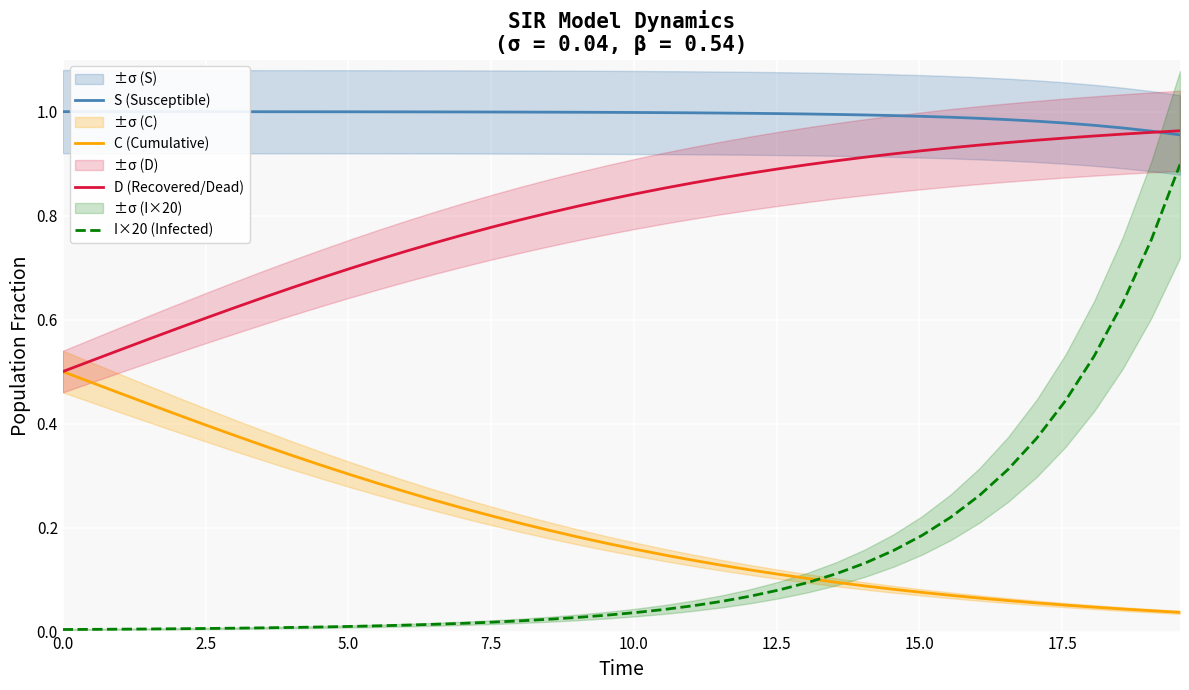

Reading right to left, what are all the values shown in this chart?

S (Susceptible): 1.0	1.0	1.0	1.0	1.0	1.0	1.0	1.0	1.0	1.0	1.0	1.0	1.0	1.0	1.0	1.0	1.0	1.0	1.0	1.0	1.0	1.0	1.0	1.0	1.0	1.0	1.0	1.0	1.0	1.0	1.0	1.0	1.0	1.0	1.0	1.0	1.0	1.0	1.0	1.0
C (Cumulative): 0.0	0.0	0.0	0.0	0.1	0.1	0.1	0.1	0.1	0.1	0.1	0.1	0.1	0.1	0.1	0.1	0.1	0.1	0.1	0.2	0.2	0.2	0.2	0.2	0.2	0.2	0.3	0.3	0.3	0.3	0.3	0.3	0.4	0.4	0.4	0.4	0.4	0.5	0.5	0.5
D (Recovered/Dead): 1.0	1.0	1.0	1.0	0.9	0.9	0.9	0.9	0.9	0.9	0.9	0.9	0.9	0.9	0.9	0.9	0.9	0.9	0.9	0.8	0.8	0.8	0.8	0.8	0.8	0.8	0.7	0.7	0.7	0.7	0.7	0.7	0.6	0.6	0.6	0.6	0.6	0.5	0.5	0.5
I×20 (Infected): 0.9	0.8	0.6	0.5	0.4	0.4	0.3	0.3	0.2	0.2	0.2	0.1	0.1	0.1	0.1	0.1	0.1	0.0	0.0	0.0	0.0	0.0	0.0	0.0	0.0	0.0	0.0	0.0	0.0	0.0	0.0	0.0	0.0	0.0	0.0	0.0	0.0	0.0	0.0	0.0